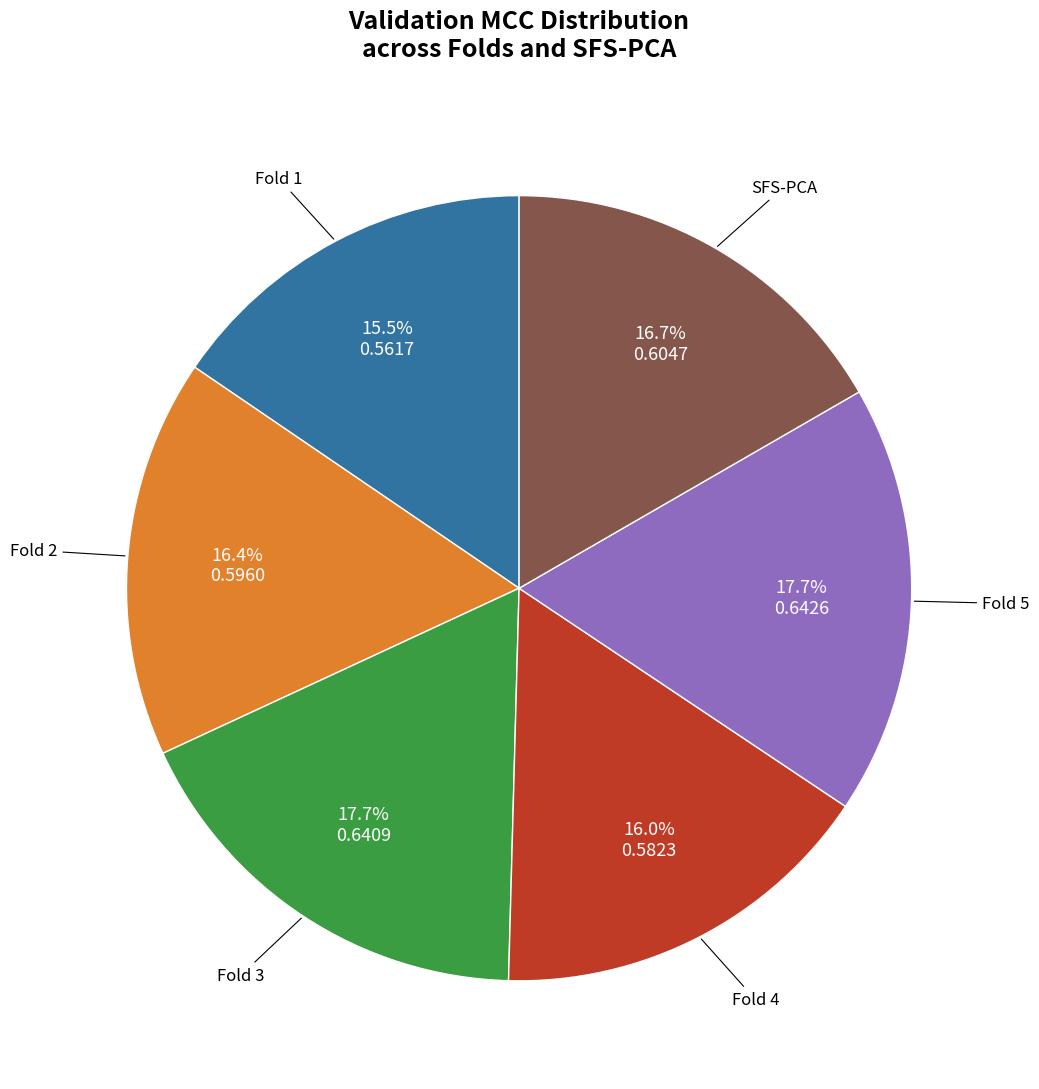

To the nearest percent, what is the average slice percentage?

17%